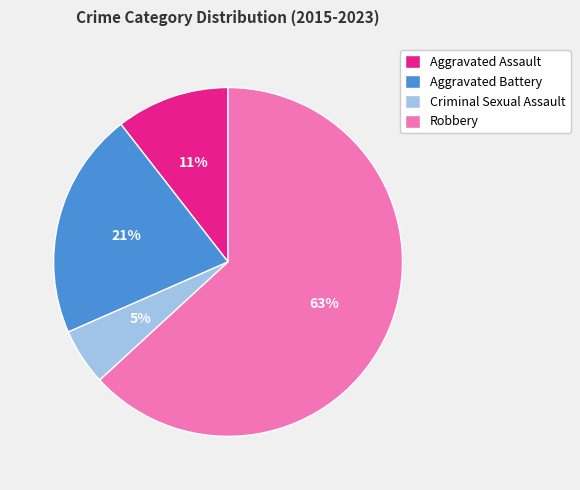

Is it true that Aggravated Battery is 12% of the pie?

False